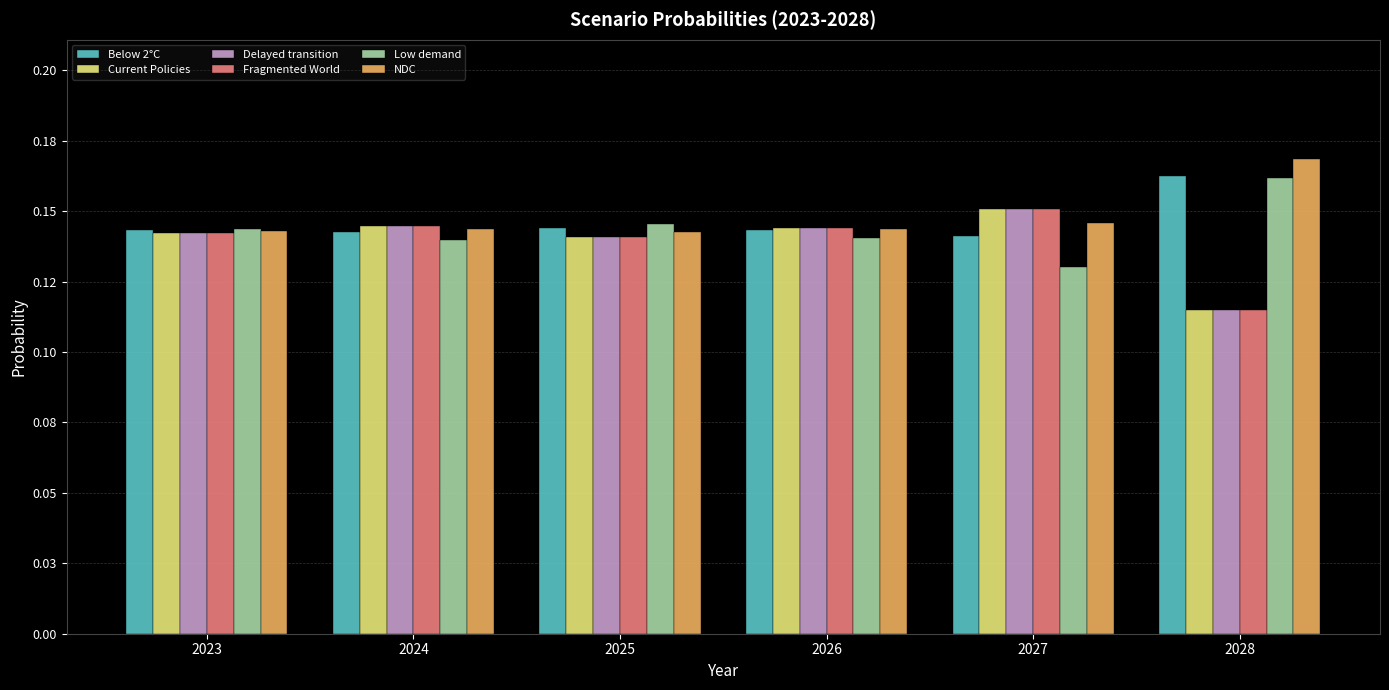

Are the bars grouped side by side (vs. stacked)?

Yes